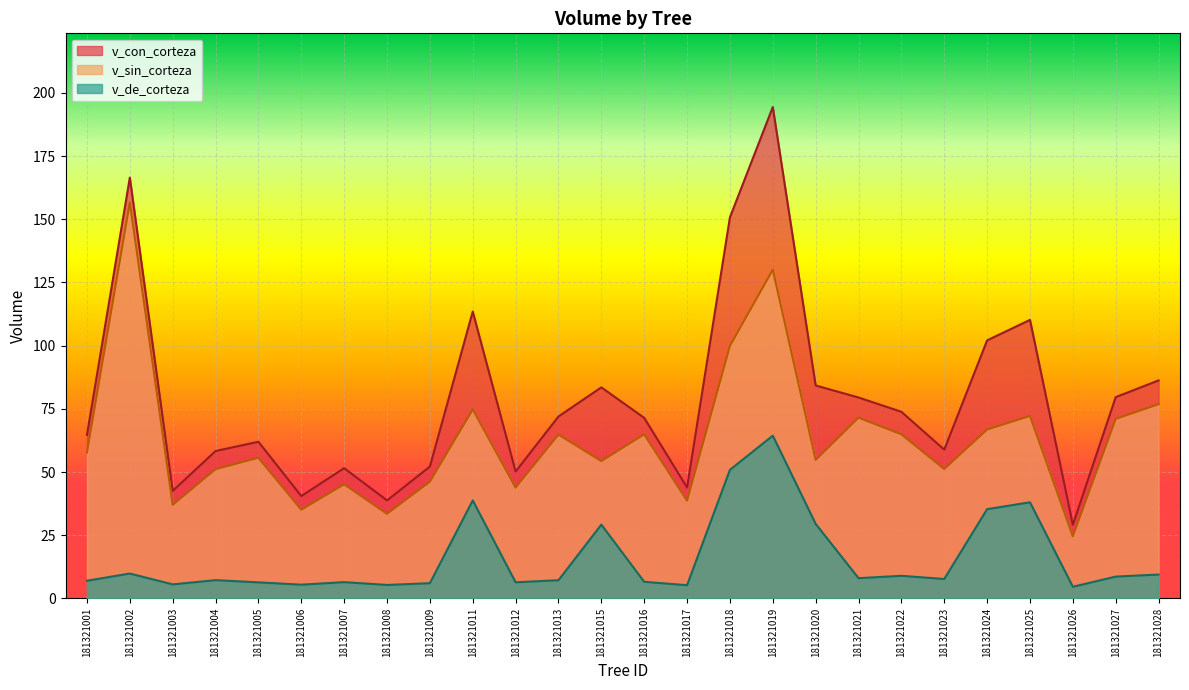

What is the minimum value shown in the chart?

4.6